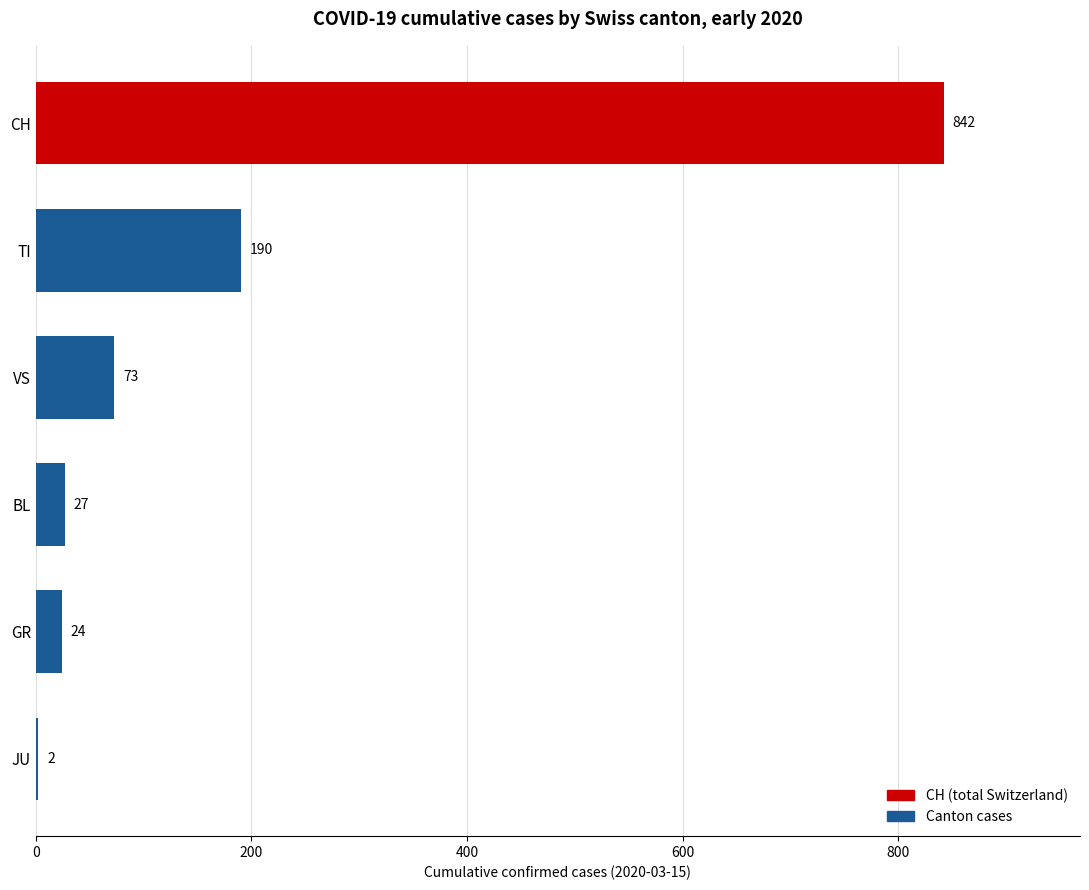

Reading bottom to top, list all the values displayed in this chart.

JU=2	GR=24	BL=27	VS=73	TI=190	CH=842